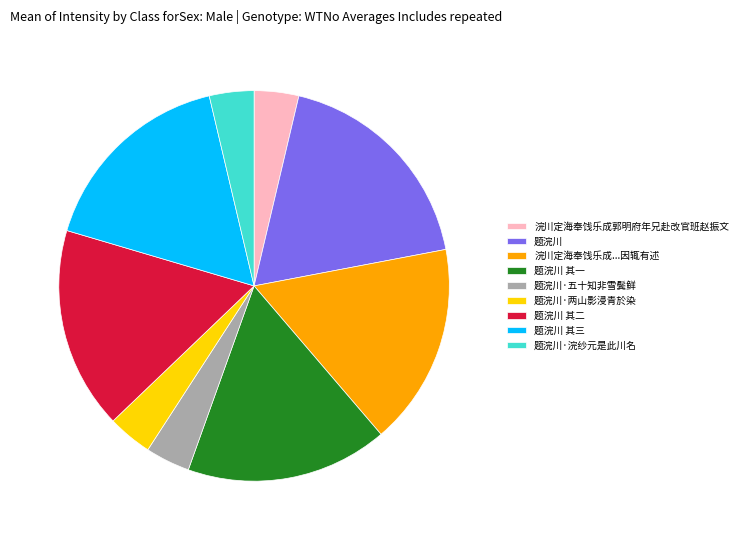

Which slice is the largest?

题浣川